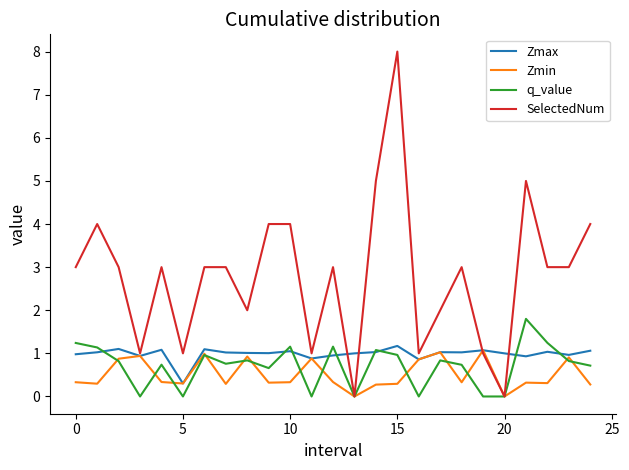

Which series has the widest spread of values?

SelectedNum